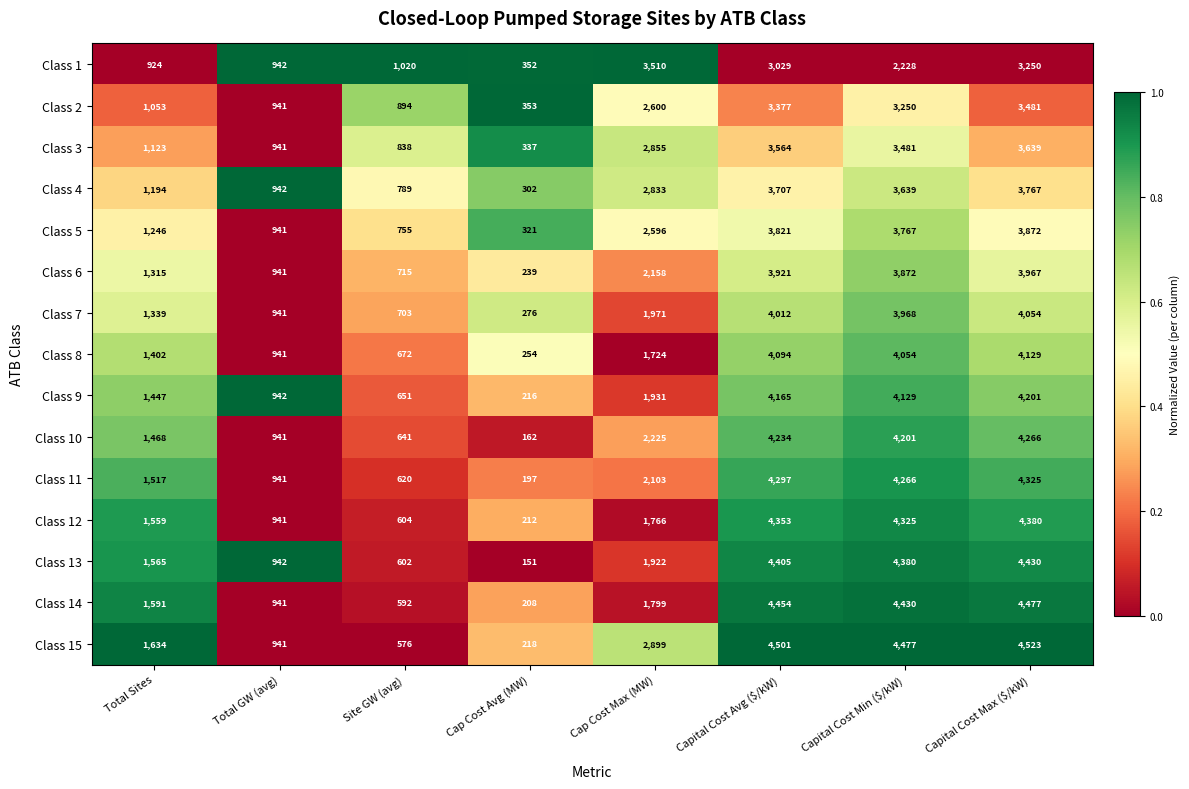

The Class 8 series shows 254 at Cap Cost Avg (MW). True or false?

True